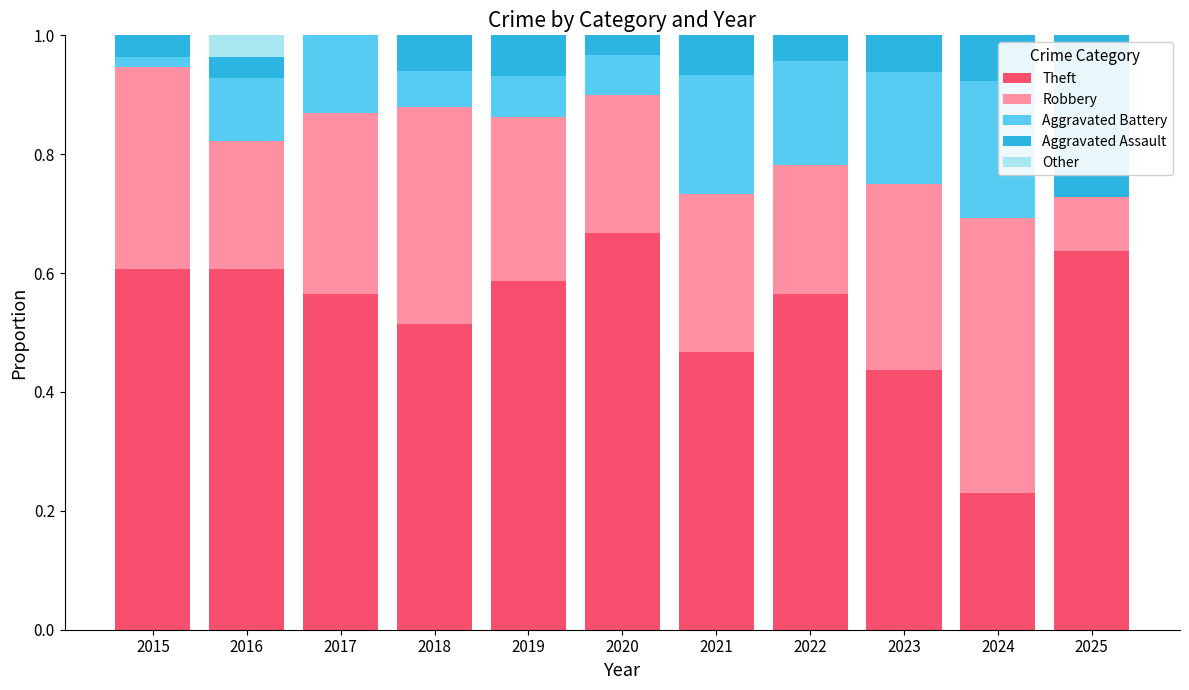

Is it true that Other equals 0.0 at 2018?

False